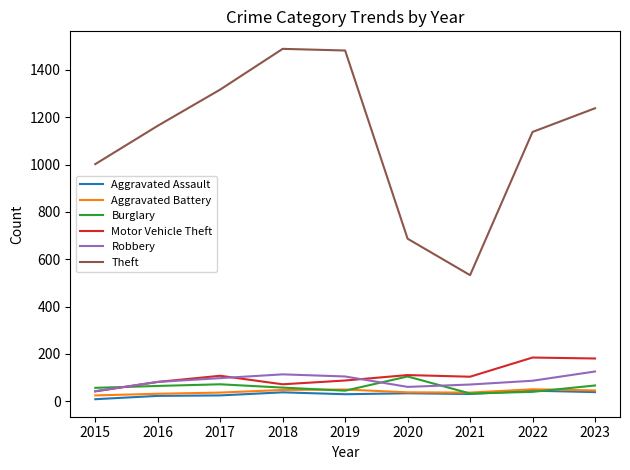

At how many categories does at least one series exceed 614?

8